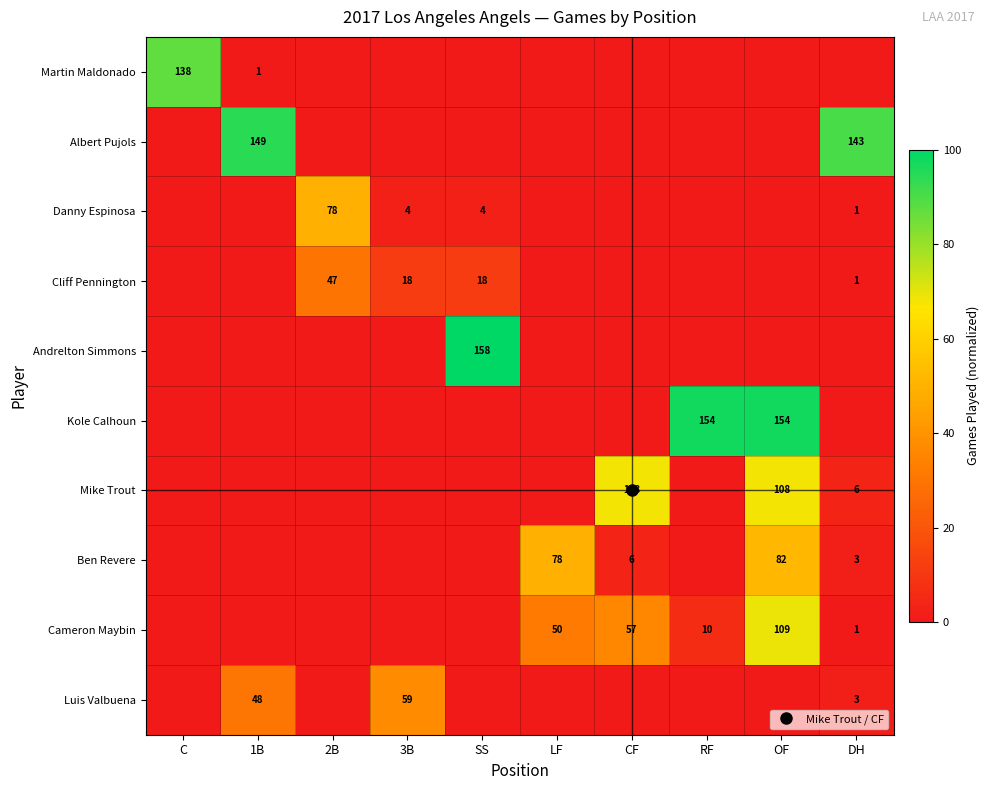

Between RF and OF, which series saw the biggest shift?

Mike Trout